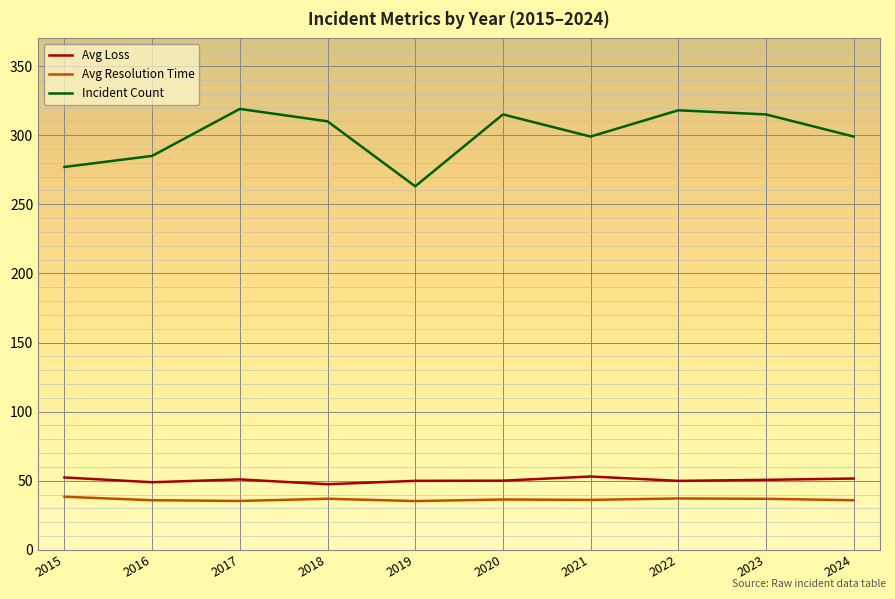

At which label does Incident Count reach its minimum?

2019